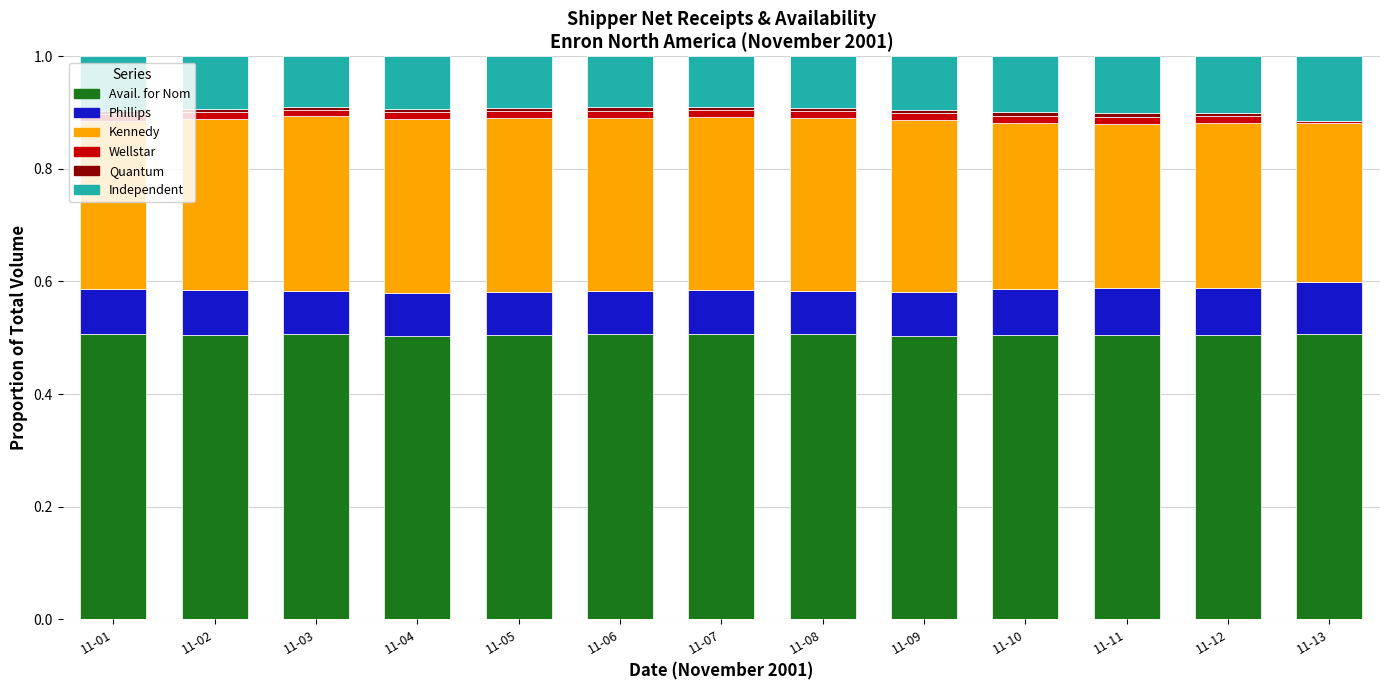

What is the highest value of the Avail. for Nom series?

0.5